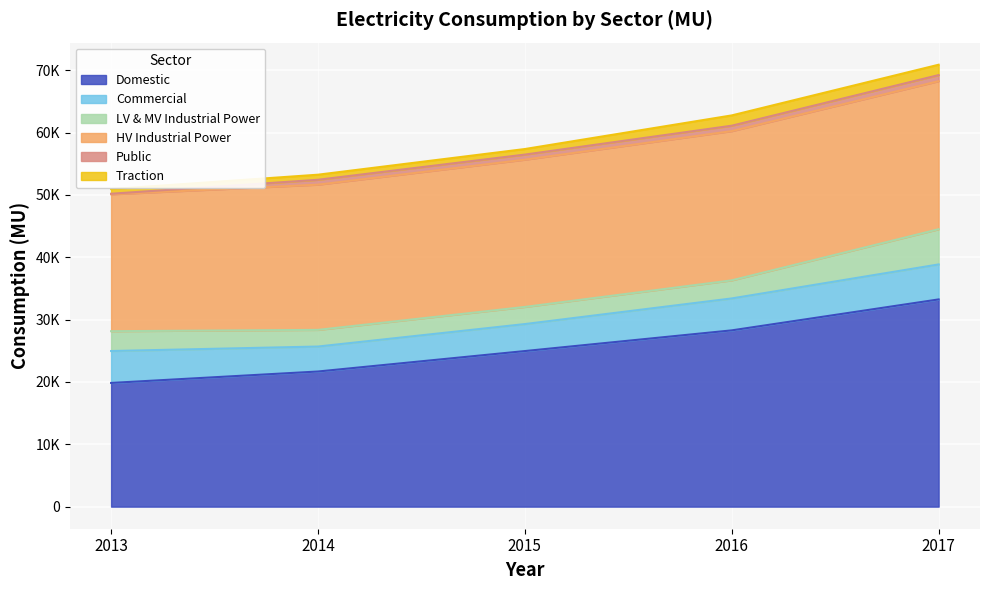

Which series has the largest total across all categories?

Domestic